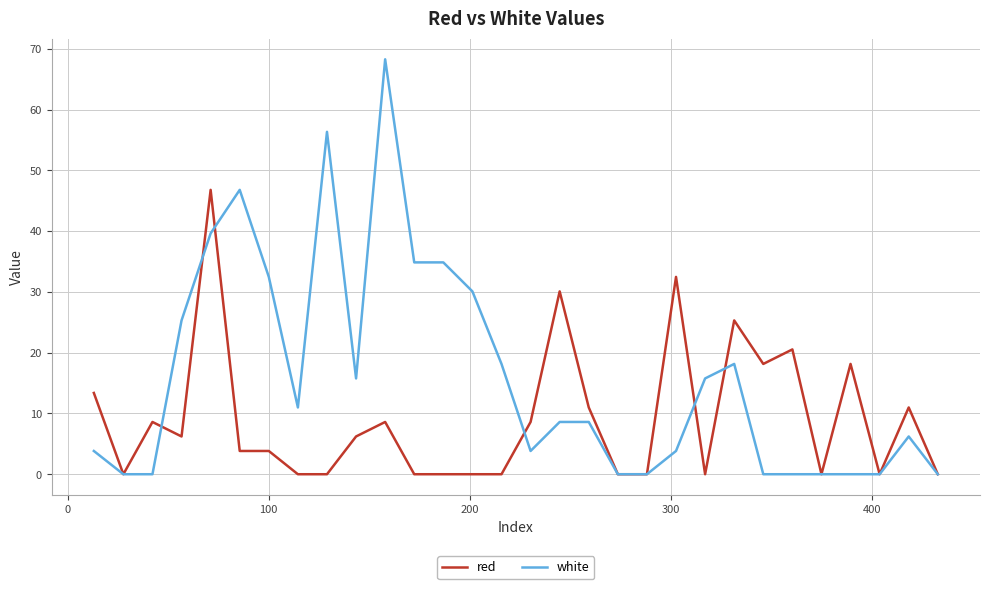

List the series in order of their peak value, lowest first.

red, white